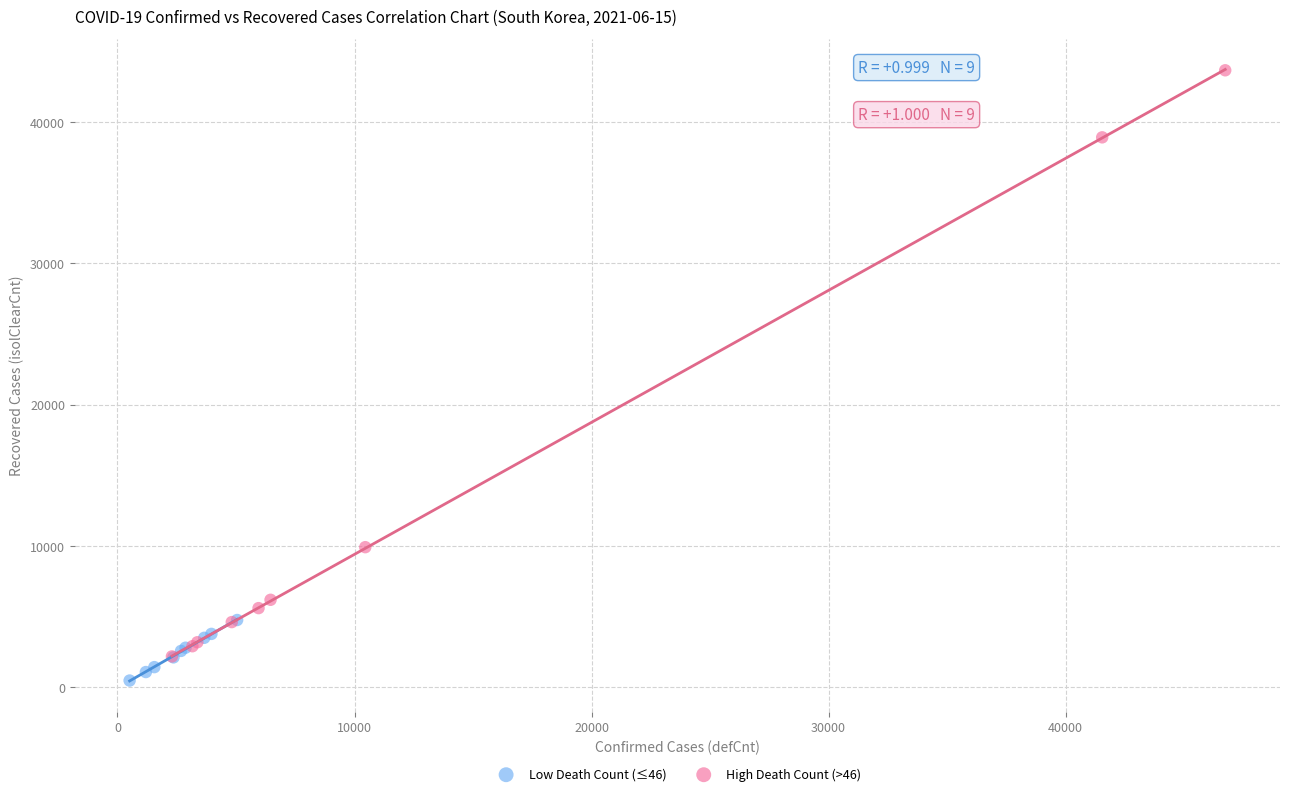

Which series has the widest spread of Y values?

High Death Count (>46)